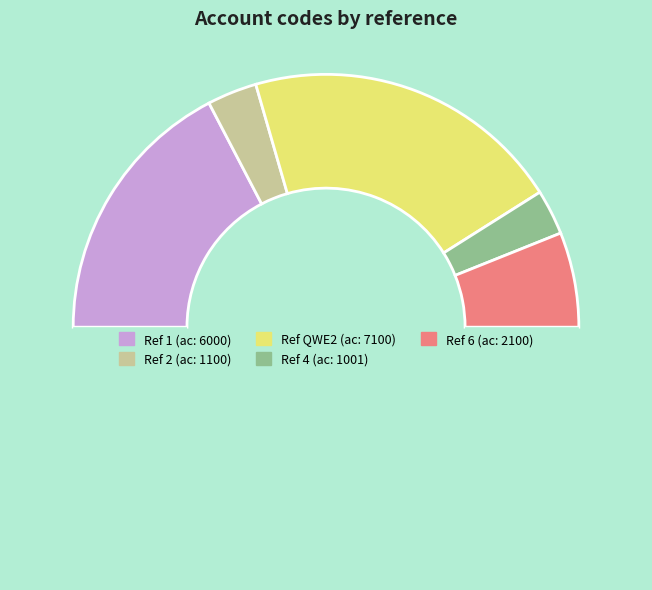

Count the number of slices in the pie.

6